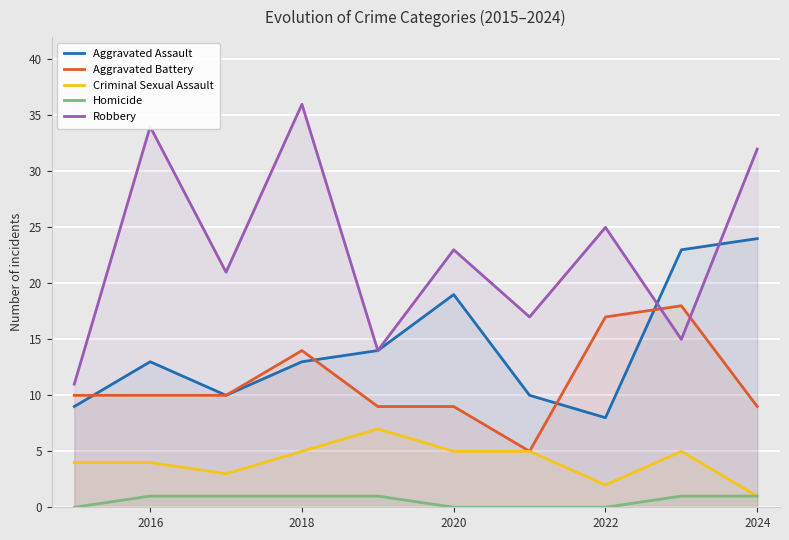

At which label does Robbery reach its peak?

2018